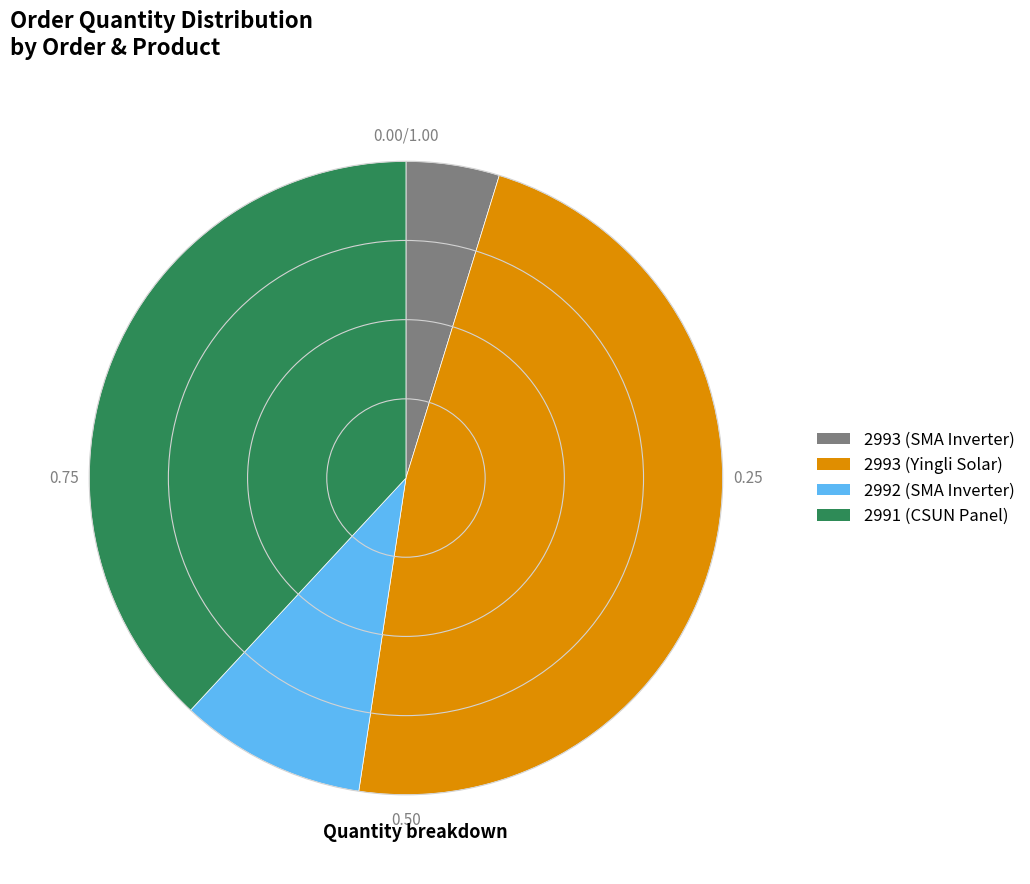

Rank the categories by value from highest to lowest.

2993 (Yingli Solar), 2991 (CSUN Panel), 2992 (SMA Inverter), 2993 (SMA Inverter)